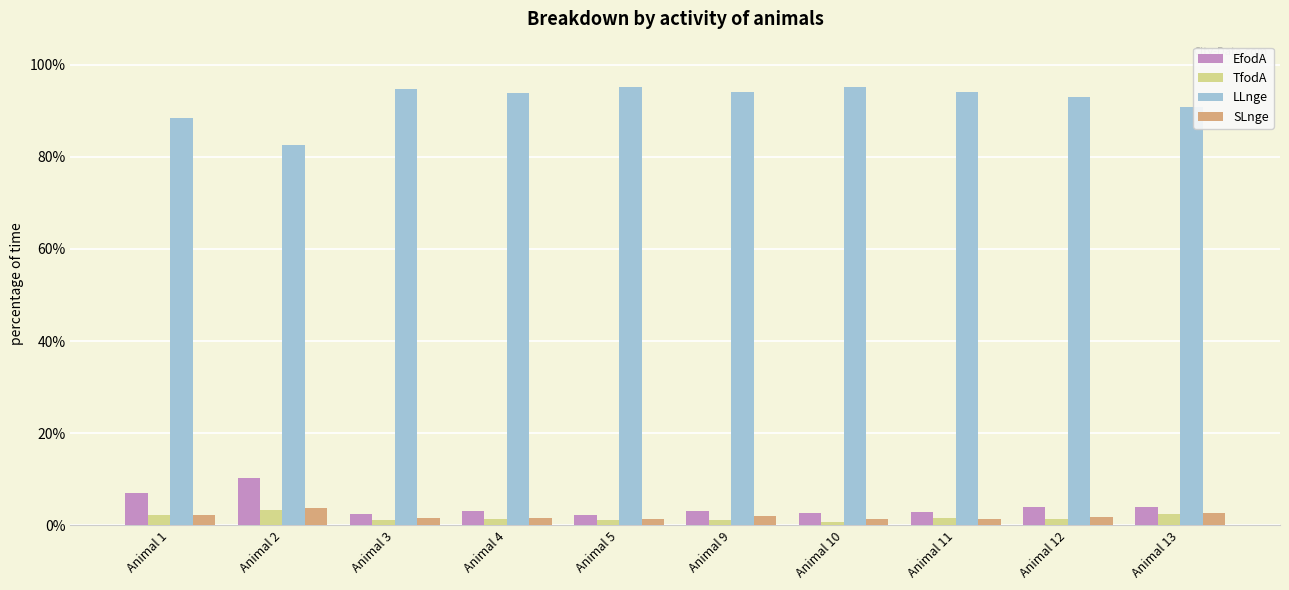

What is the maximum value shown in the chart?

95.2